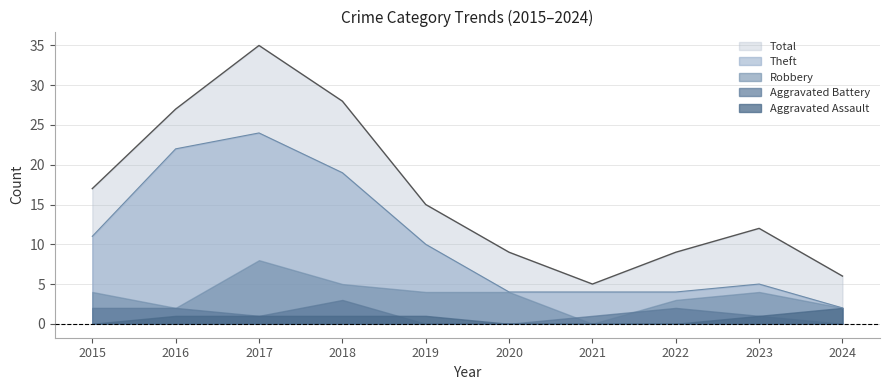

What is the highest value of the Aggravated Assault series?

2